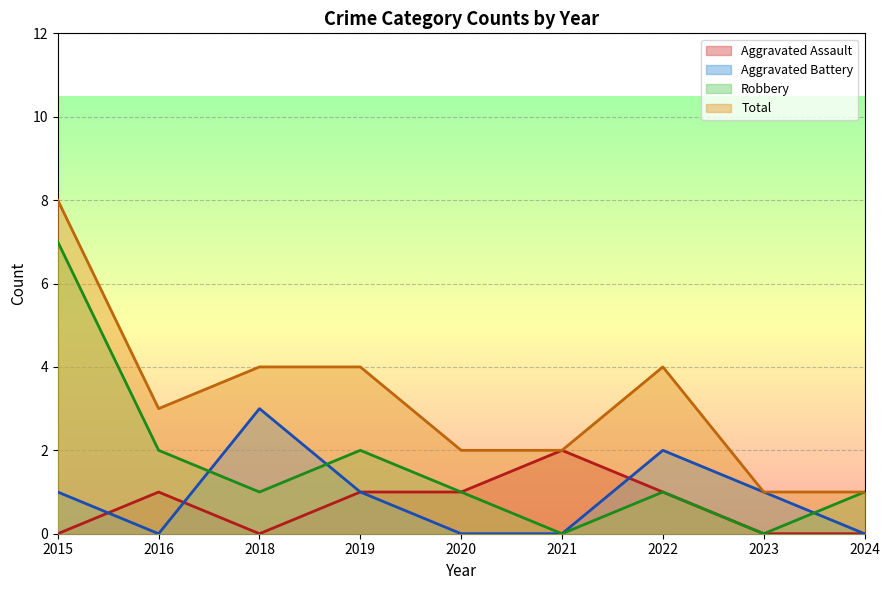

Is the value of Aggravated Assault at 2021 greater than the value of Robbery at 2018?

Yes